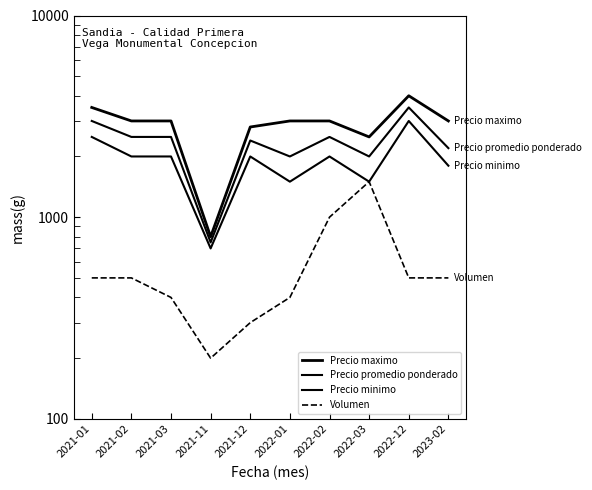

How many interior local peaks does the Precio maximo series have?

1